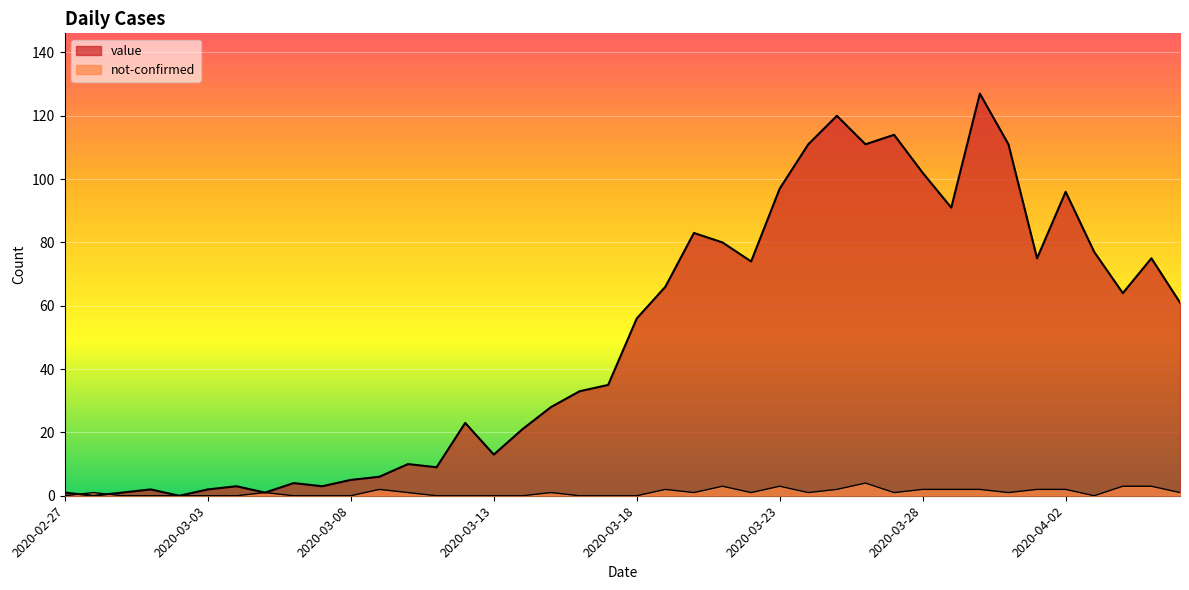

List the labels in order of value value, smallest first.

2020-02-28, 2020-03-02, 2020-02-27, 2020-02-29, 2020-03-05, 2020-03-01, 2020-03-03, 2020-03-04, 2020-03-07, 2020-03-06, 2020-03-08, 2020-03-09, 2020-03-11, 2020-03-10, 2020-03-13, 2020-03-14, 2020-03-12, 2020-03-15, 2020-03-16, 2020-03-17, 2020-03-18, 2020-04-06, 2020-04-04, 2020-03-19, 2020-03-22, 2020-04-01, 2020-04-05, 2020-04-03, 2020-03-21, 2020-03-20, 2020-03-29, 2020-04-02, 2020-03-23, 2020-03-28, 2020-03-24, 2020-03-26, 2020-03-31, 2020-03-27, 2020-03-25, 2020-03-30